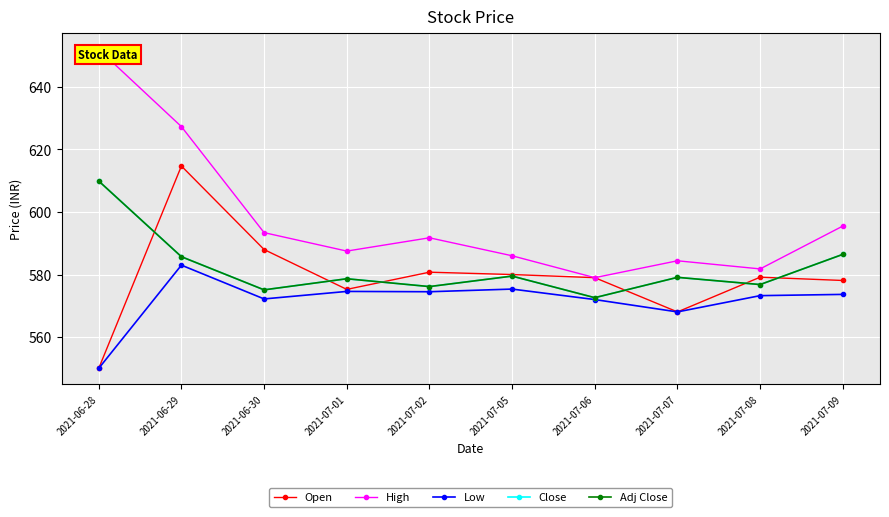

What is the minimum value shown in the chart?

550.0